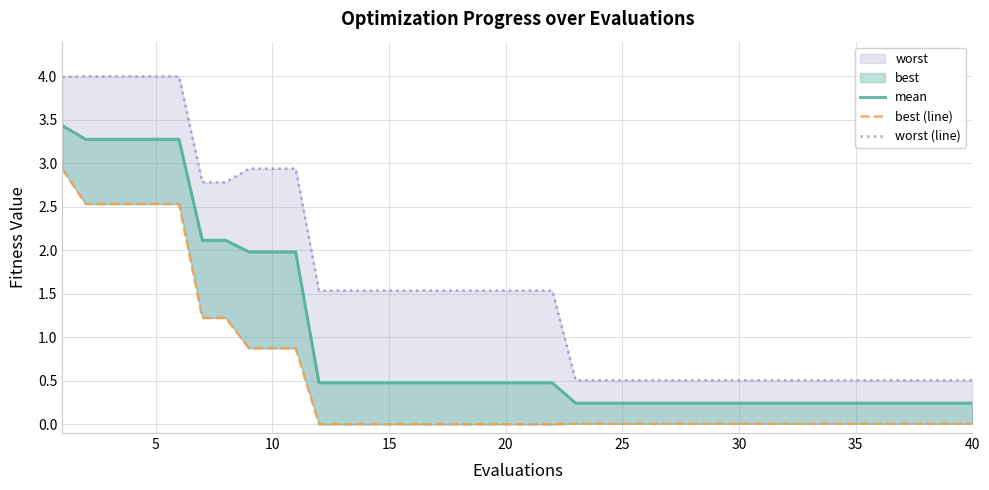

How many series are shown in this chart?

3